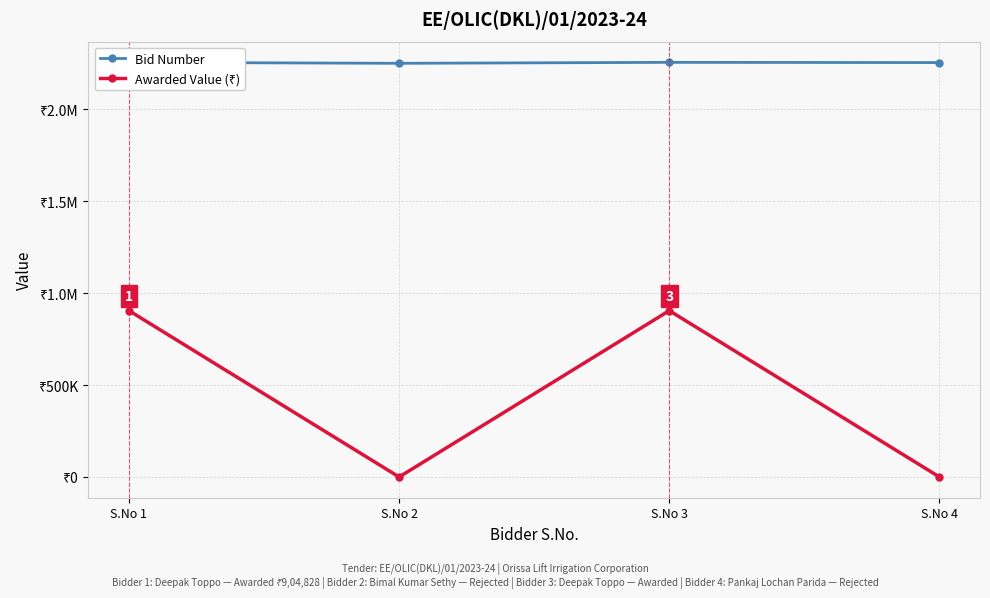

What is the difference between the maximum and minimum values in the Awarded Value (₹) series?

904828.1